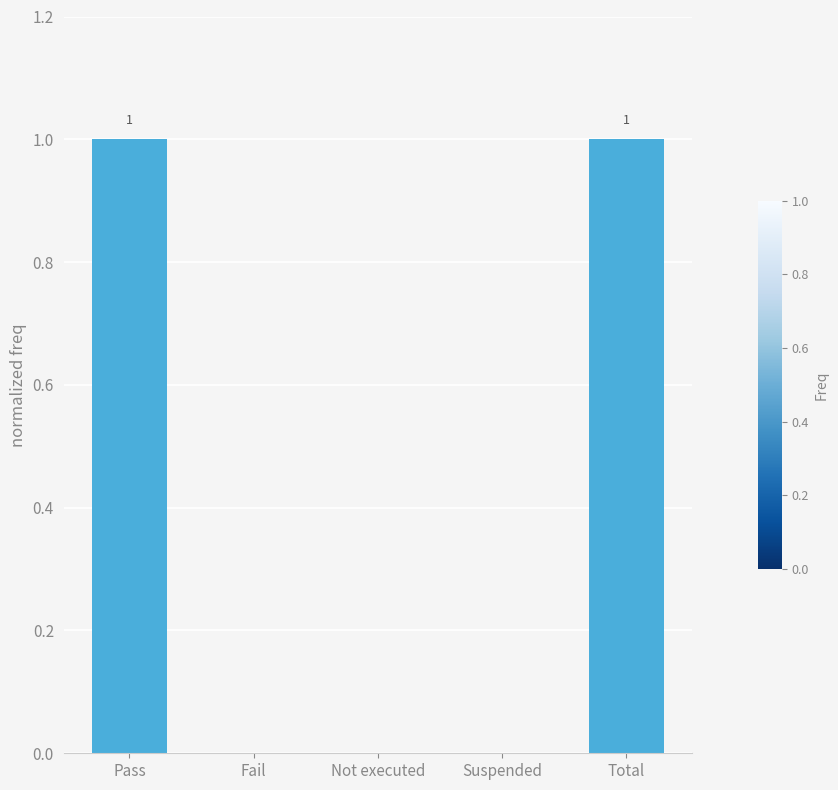

Between Fail and Pass, which is larger?

Pass